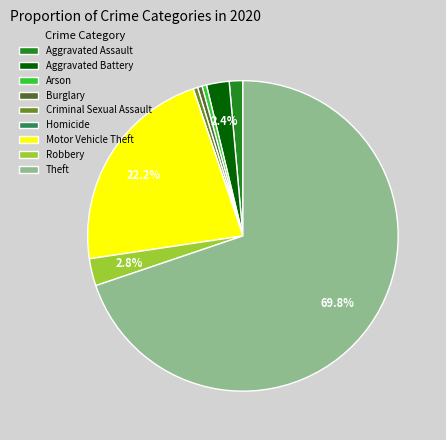

How much of the chart is everything except Aggravated Battery?

97.6%